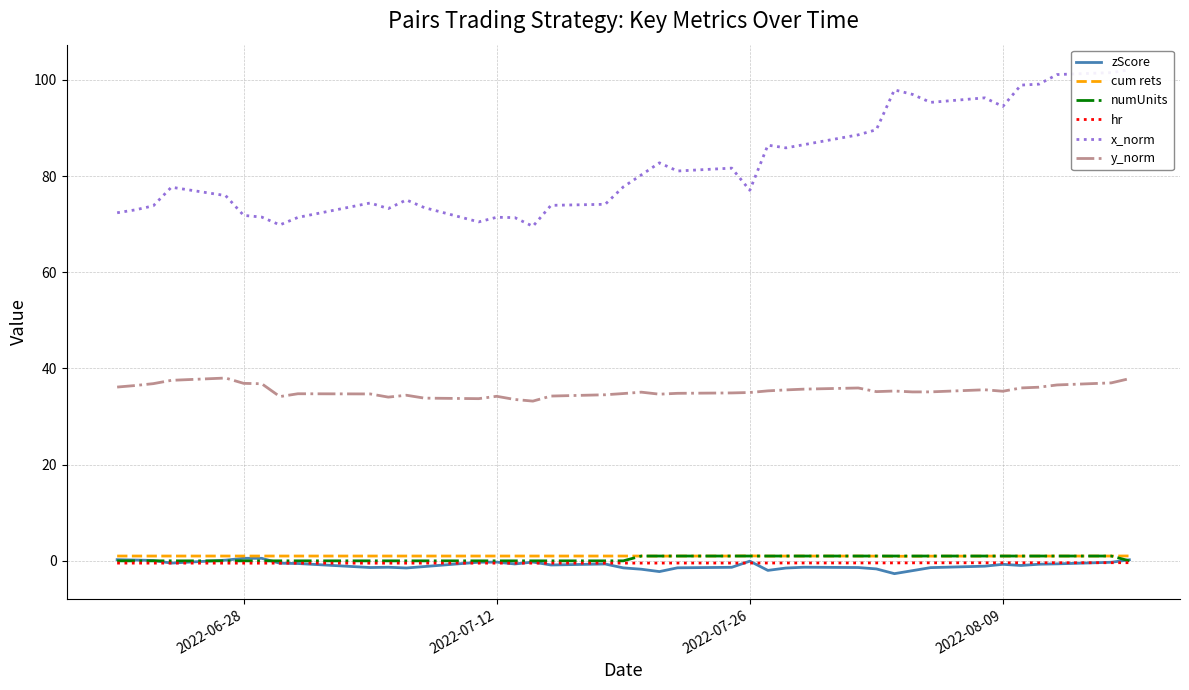

What is the maximum value for y_norm?

38.0